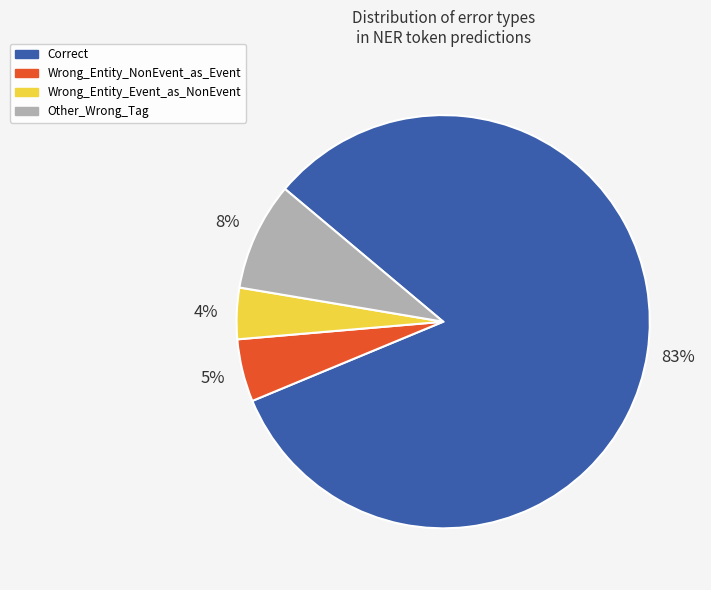

To the nearest percent, what is the average slice percentage?

25%